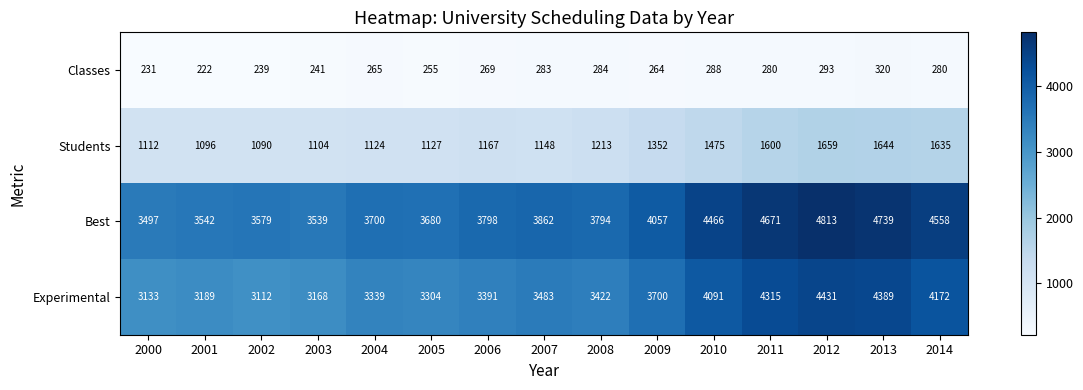

Rank the series at 2005 from highest to lowest value.

Best, Experimental, Students, Classes